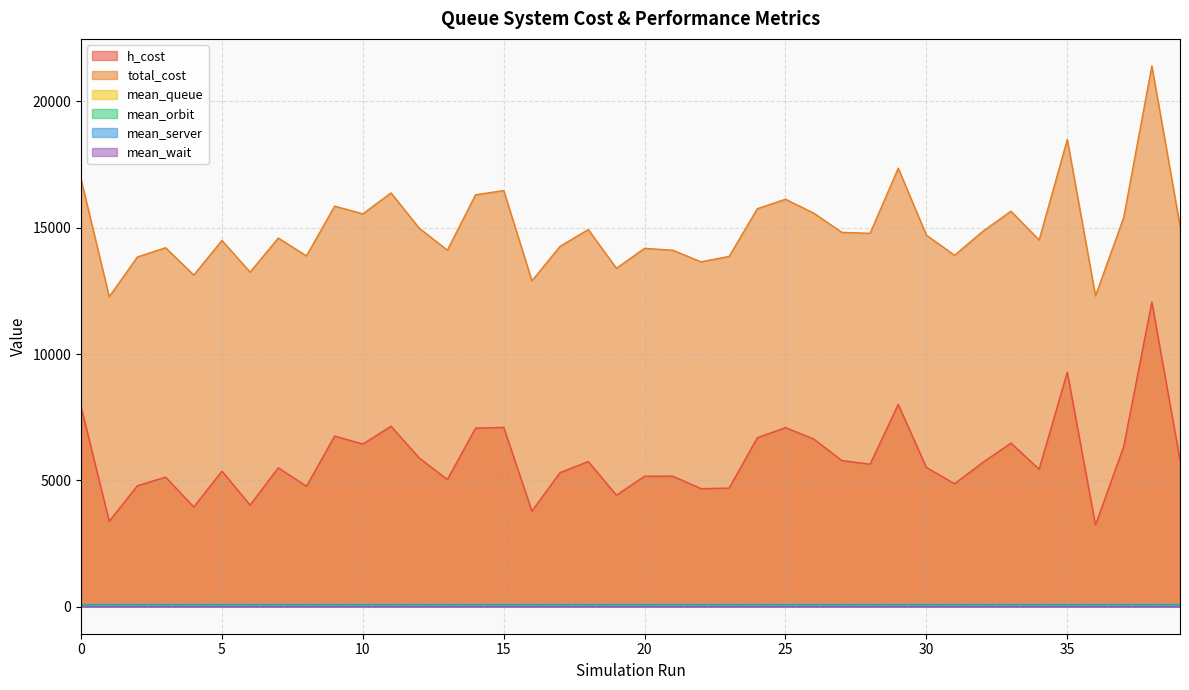

What is the value of the total_cost point at the 1st from the left?

16922.7